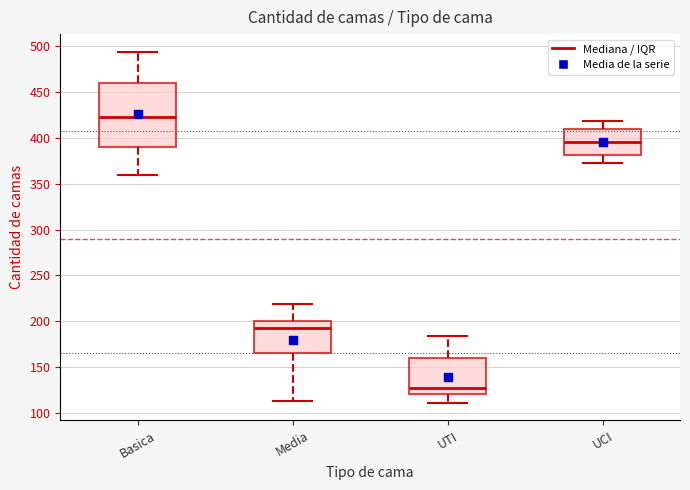

Where does the upper whisker of the box for Basica end on the y-axis? The values are not printed on the chart, so give them approximately, as read against the axis.

495